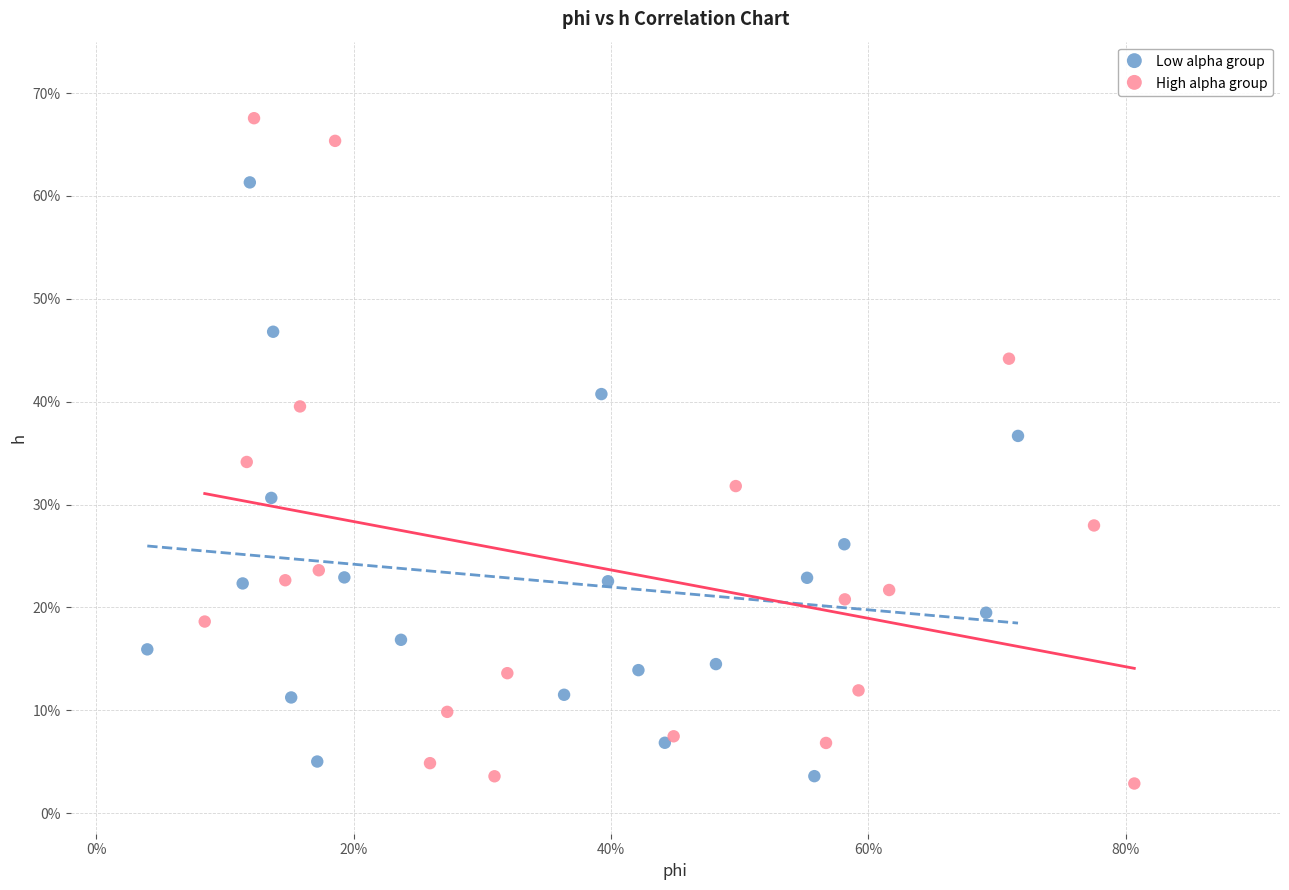

Which series reaches the maximum Y coordinate?

High alpha group